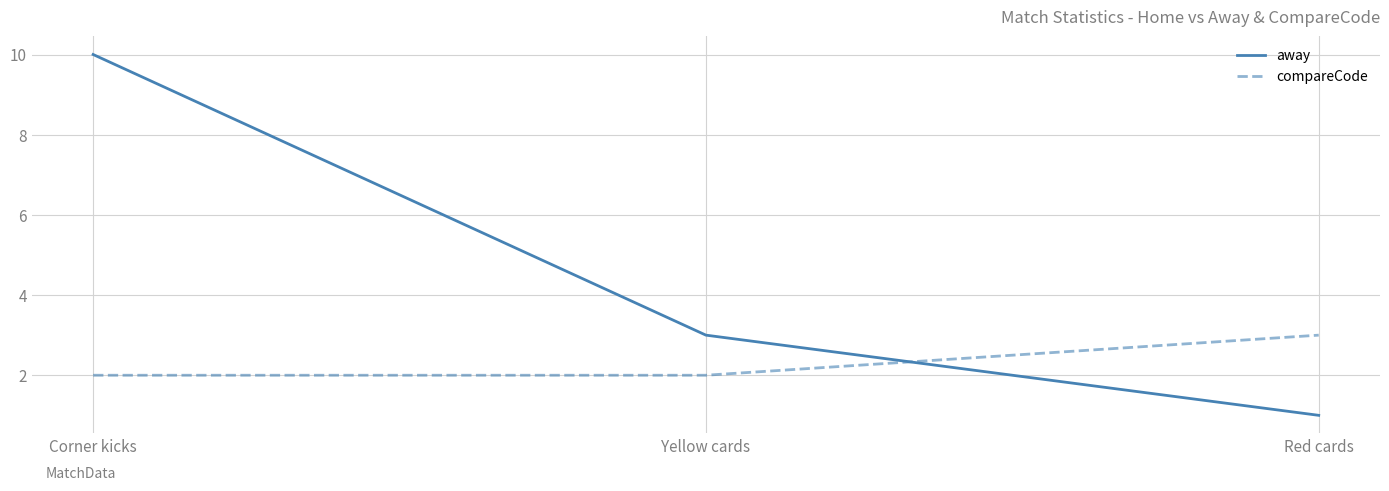

Reading left to right, what are all the values shown in this chart?

away: Corner kicks=10	Yellow cards=3	Red cards=1
compareCode: Corner kicks=2	Yellow cards=2	Red cards=3